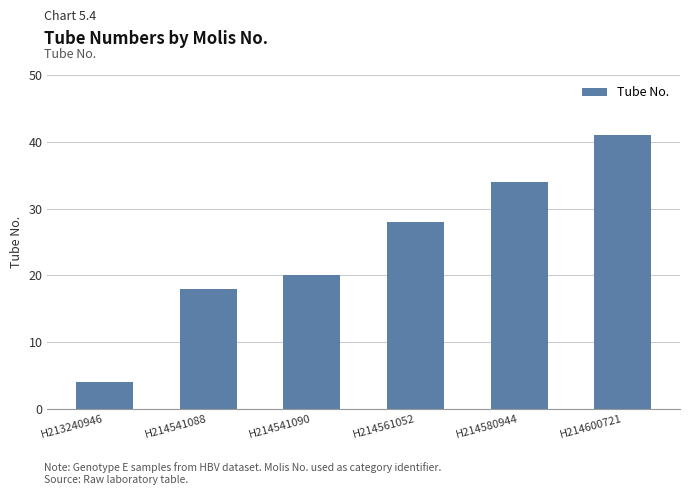

What is the approximate value at H214561052?

28